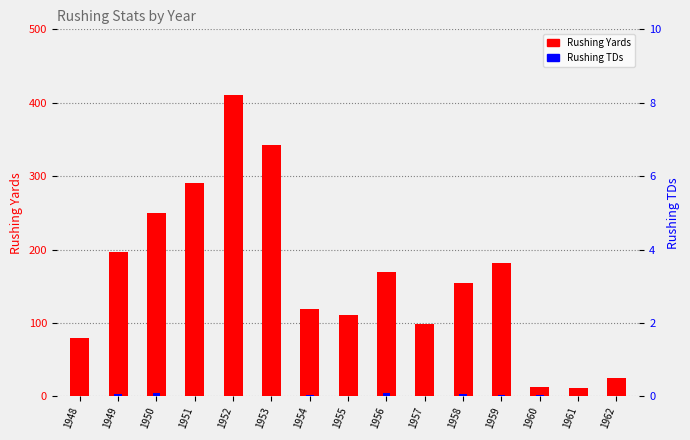

The Rushing TDs series shows 1 at 1951. True or false?

True